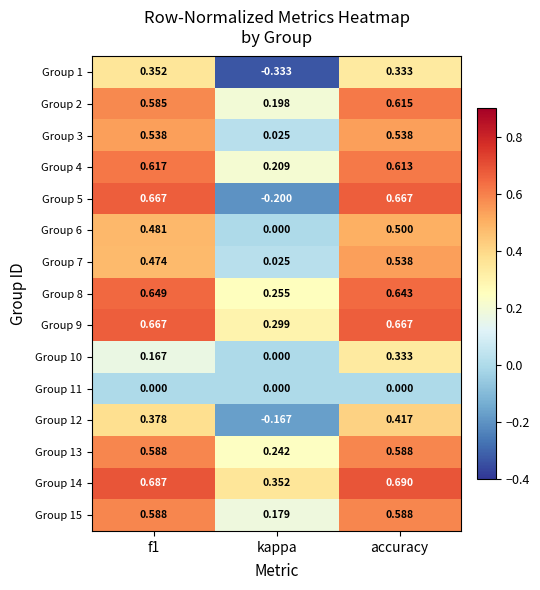

At which label is Group 14 closest to 0?

kappa